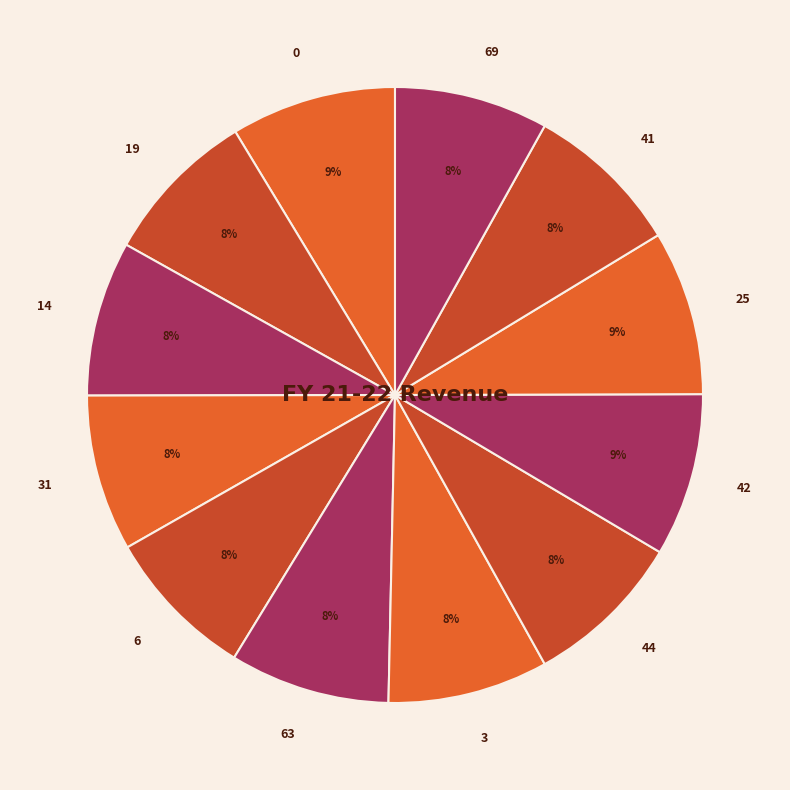

Approximately how many times larger is the value at 0 compared to 14?

1.1